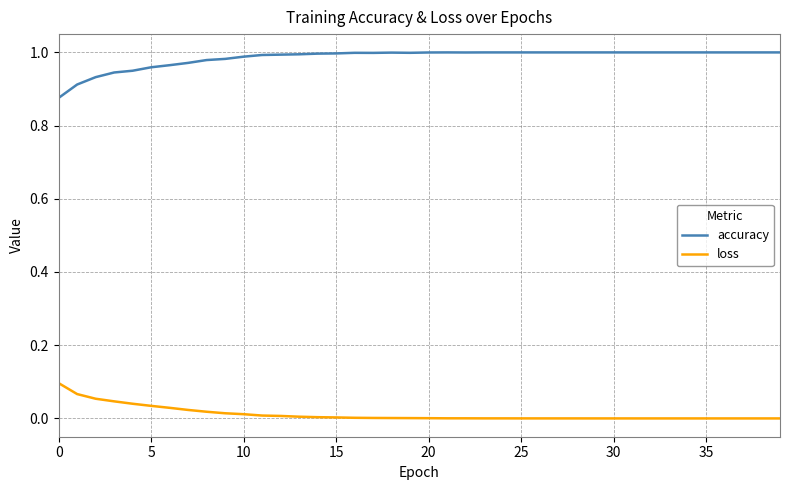

True or false: loss and accuracy cross at least once.

False